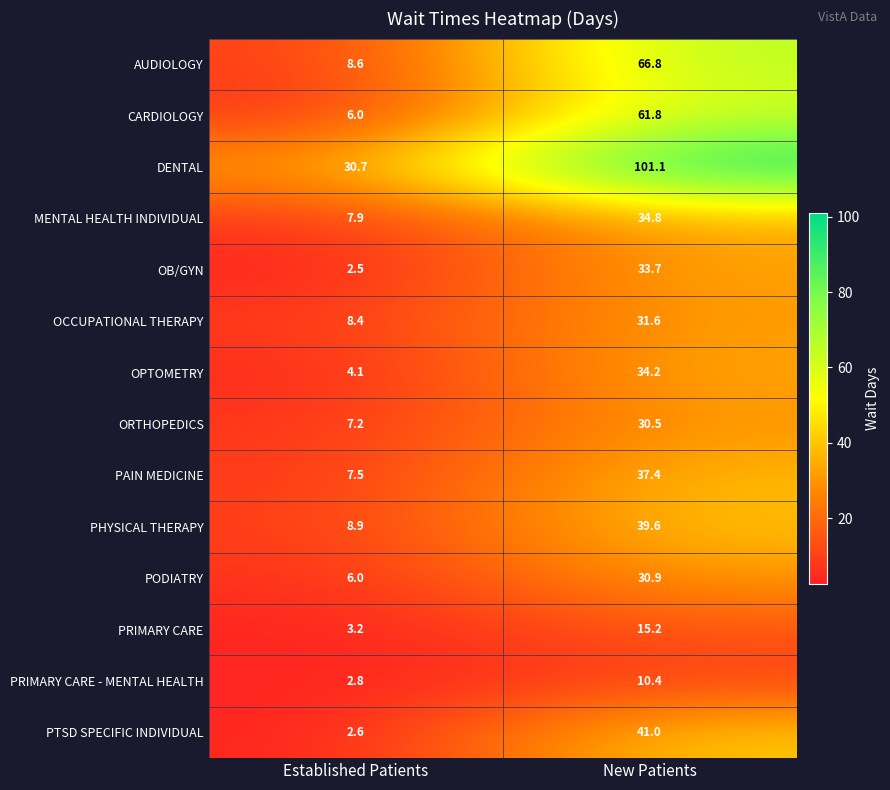

Which label corresponds to the largest value in the chart?

New Patients